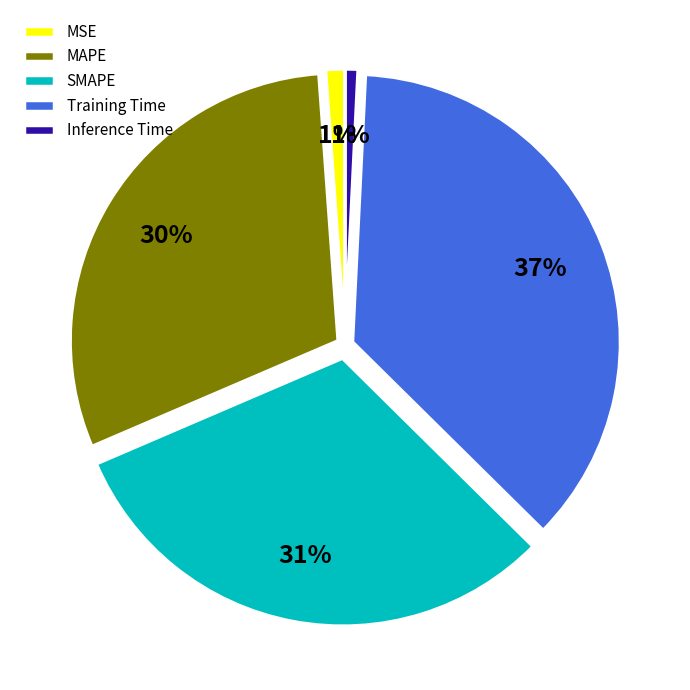

Which slice is the largest?

Training Time